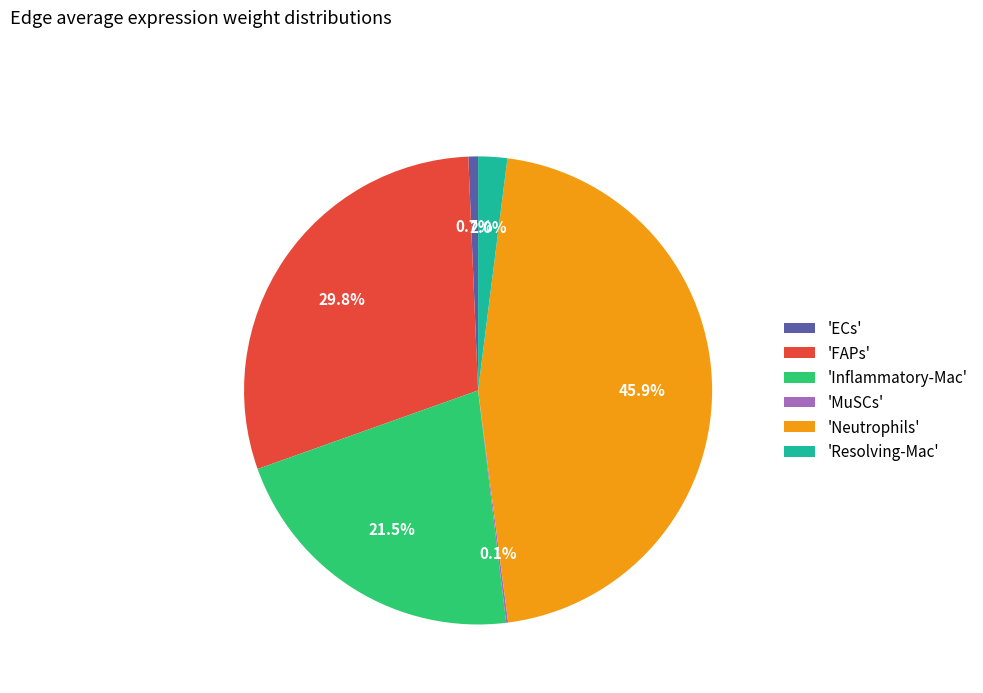

What percentage is NOT represented by 'FAPs'?

70.2%